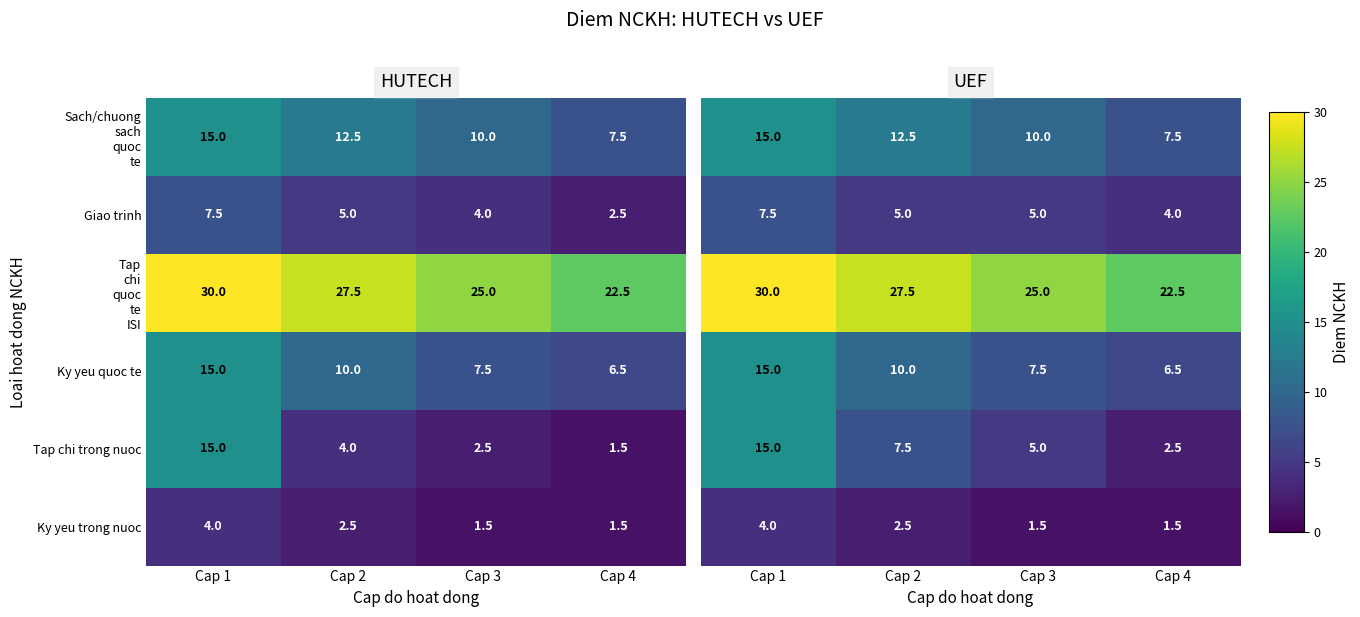

At which label does Ky yeu trong nuoc reach its peak?

Cap 1